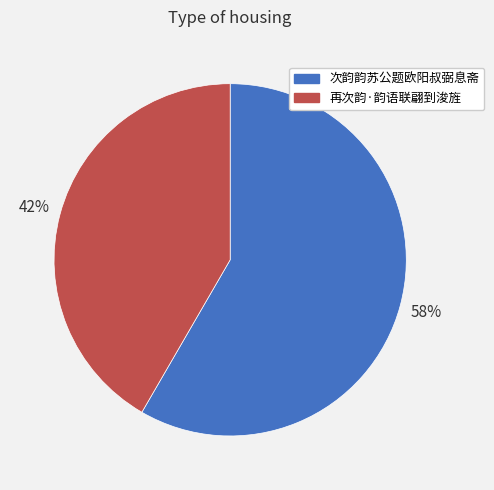

Which category has the biggest portion of the pie?

次韵韵苏公题欧阳叔弼息斋